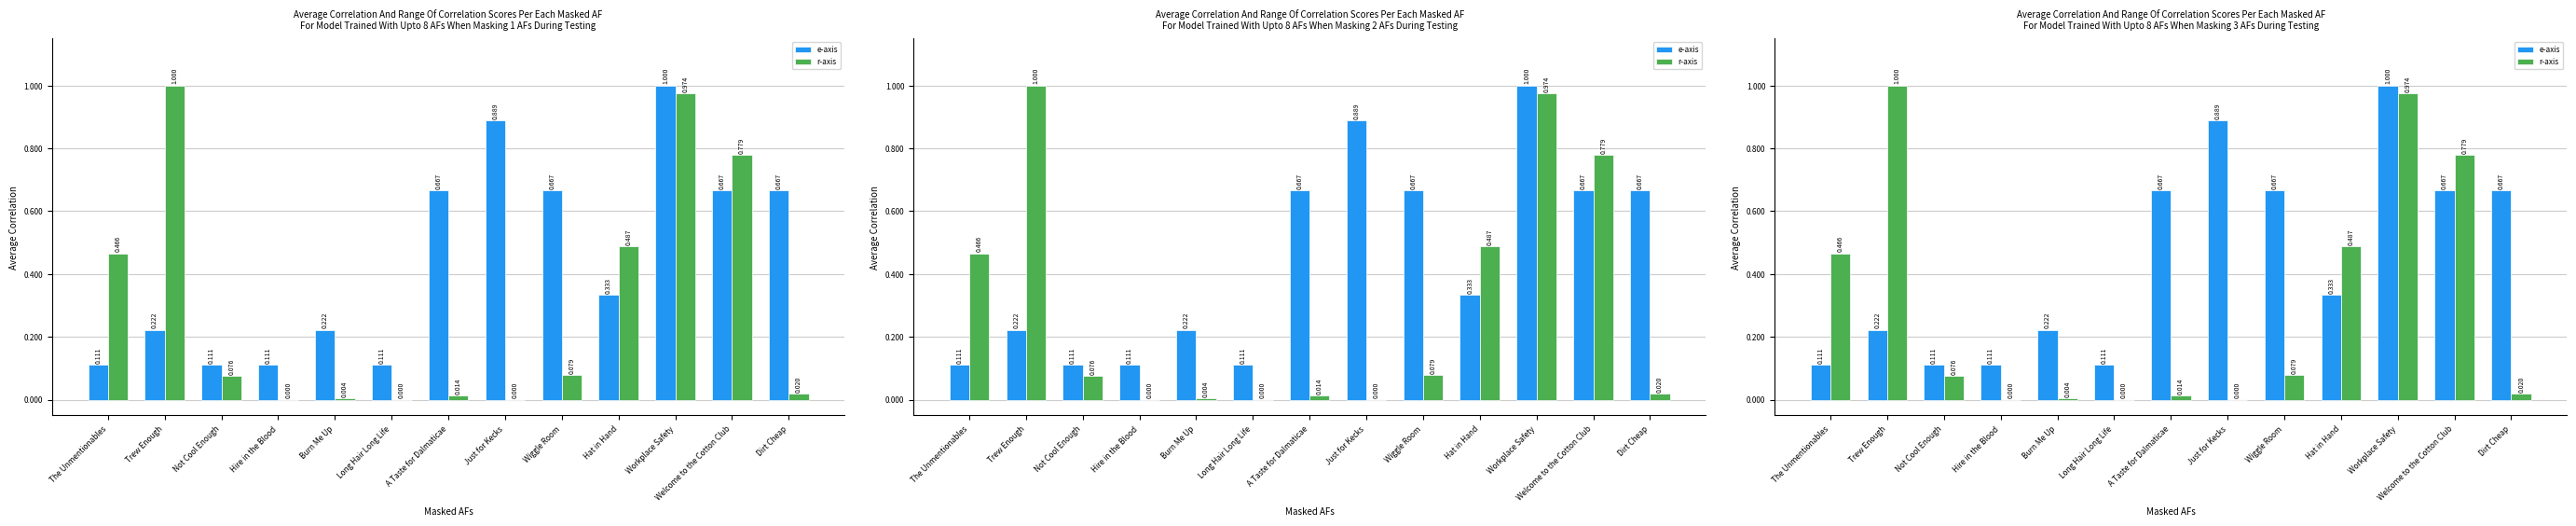

How many bars are there in each group?

2